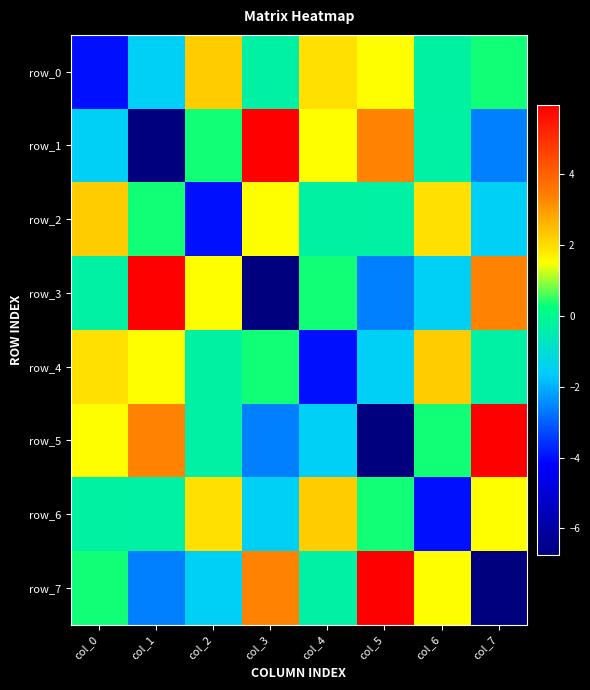

True or false: row_5 has a value of 24423174.3 at col_7.

False